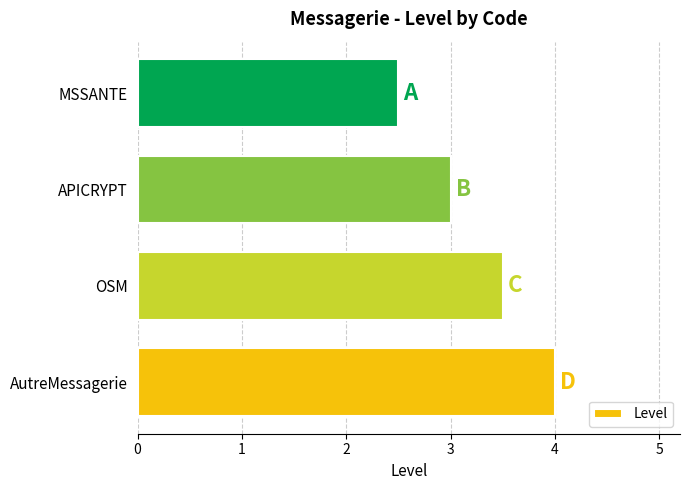

List the labels in order of value, smallest first.

MSSANTE, APICRYPT, OSM, AutreMessagerie